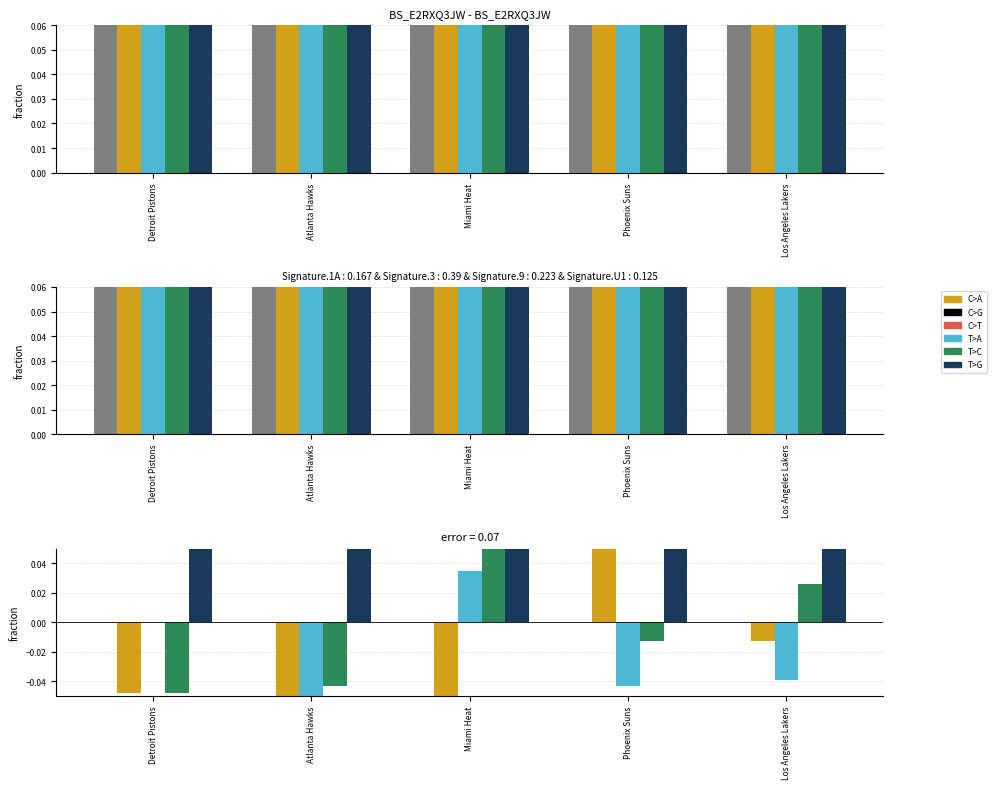

What is the label of the 5th bar from the right?

Detroit Pistons